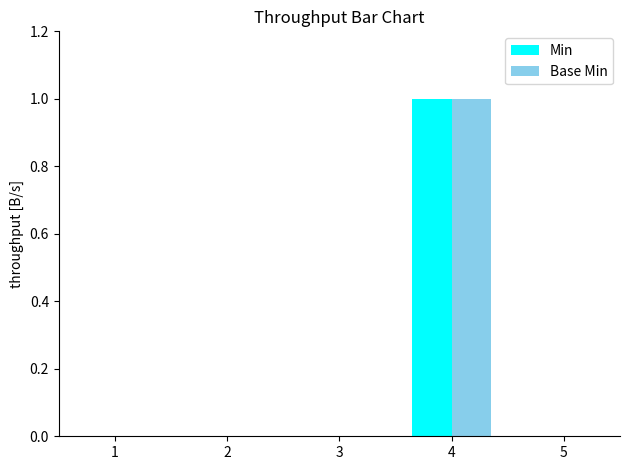

How many Base Min values are between 0 and 1?

5